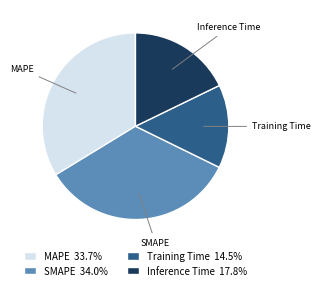

Do SMAPE 34.0% and Inference Time 17.8% together represent more than half of the pie?

Yes